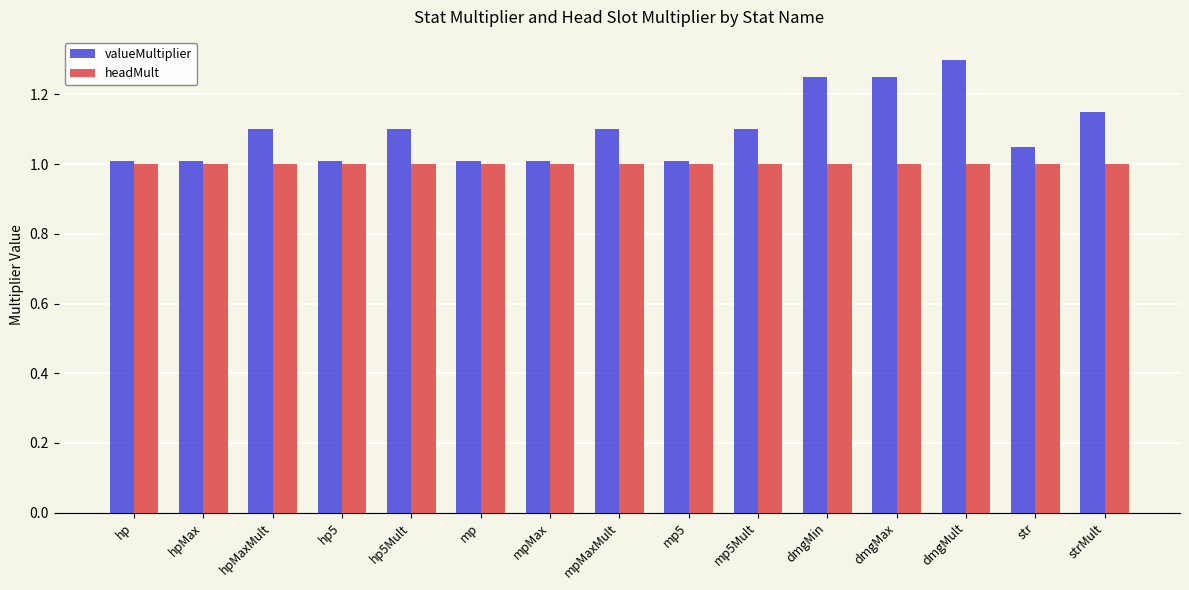

Are the bars grouped side by side (vs. stacked)?

Yes